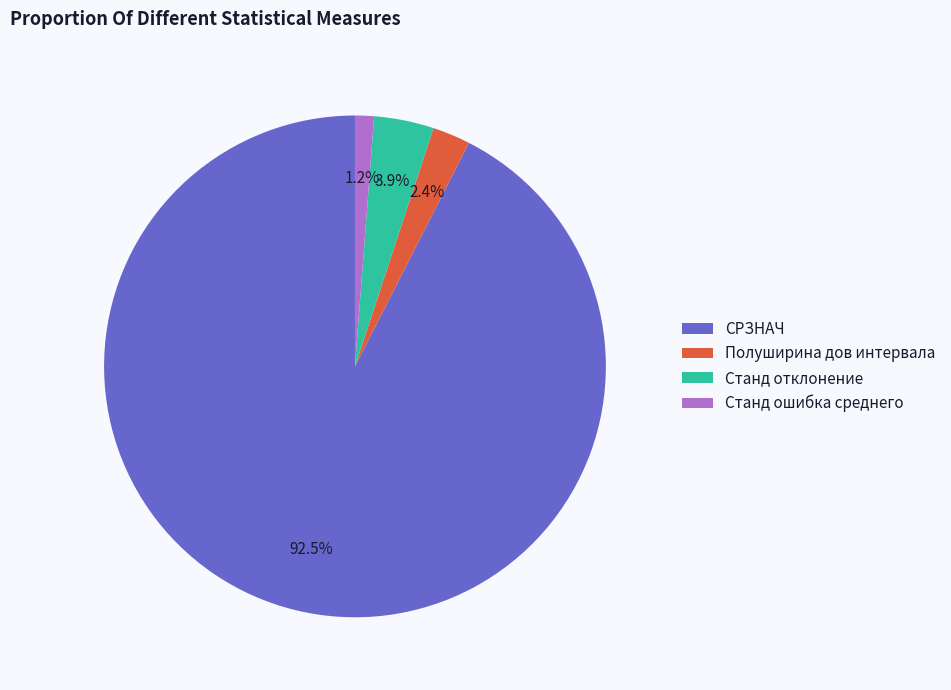

Is СРЗНАЧ the majority of the pie?

Yes